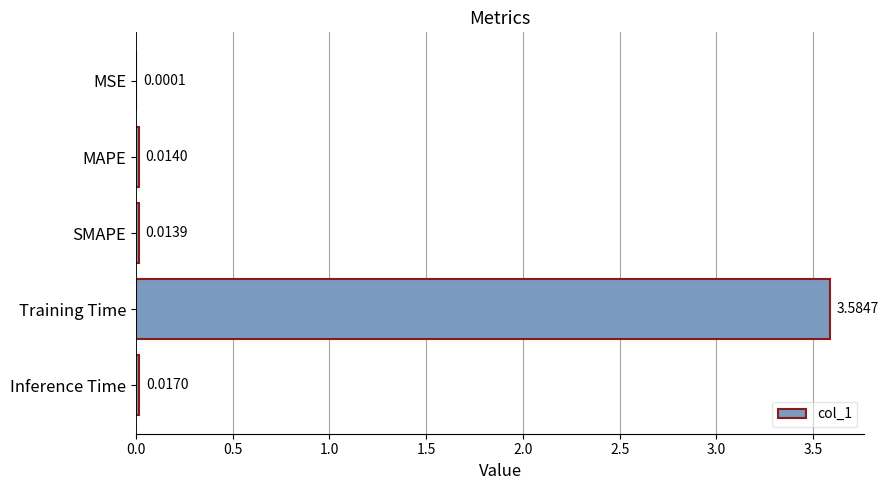

At which label is the value closest to 1?

Inference Time